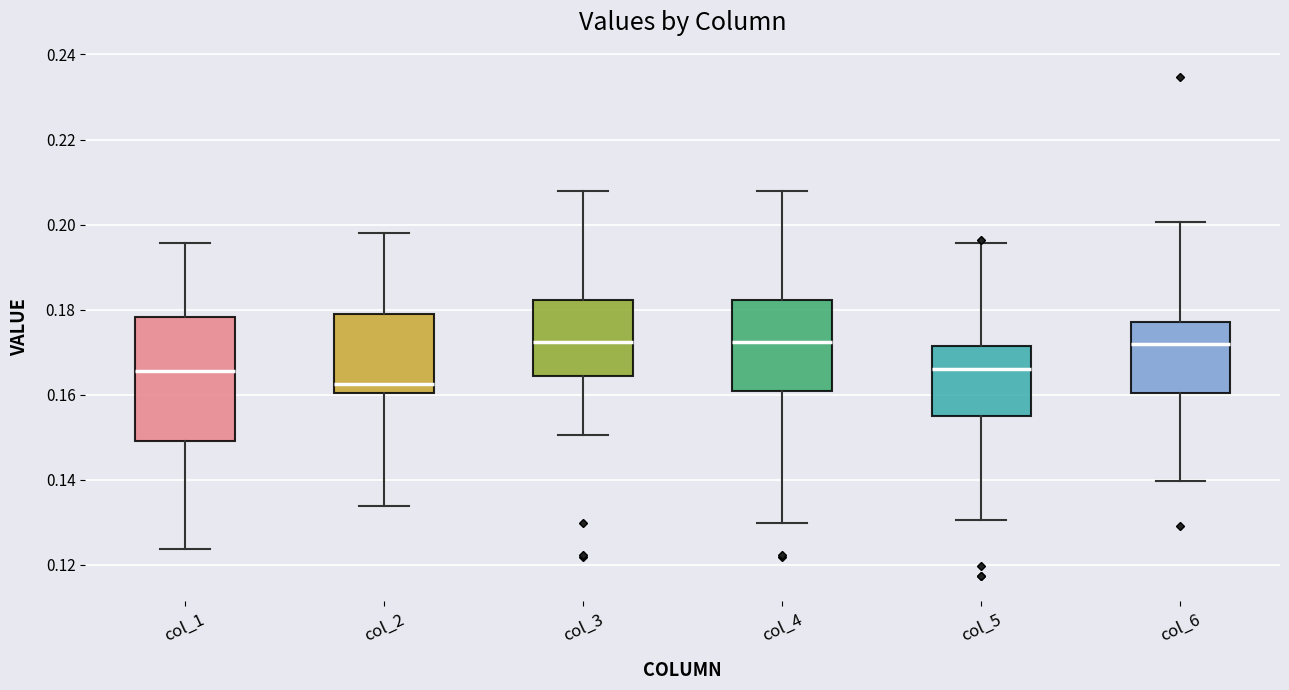

Where does the lower whisker of the box for col_6 end on the y-axis? The values are not printed on the chart, so give them approximately, as read against the axis.

0.140